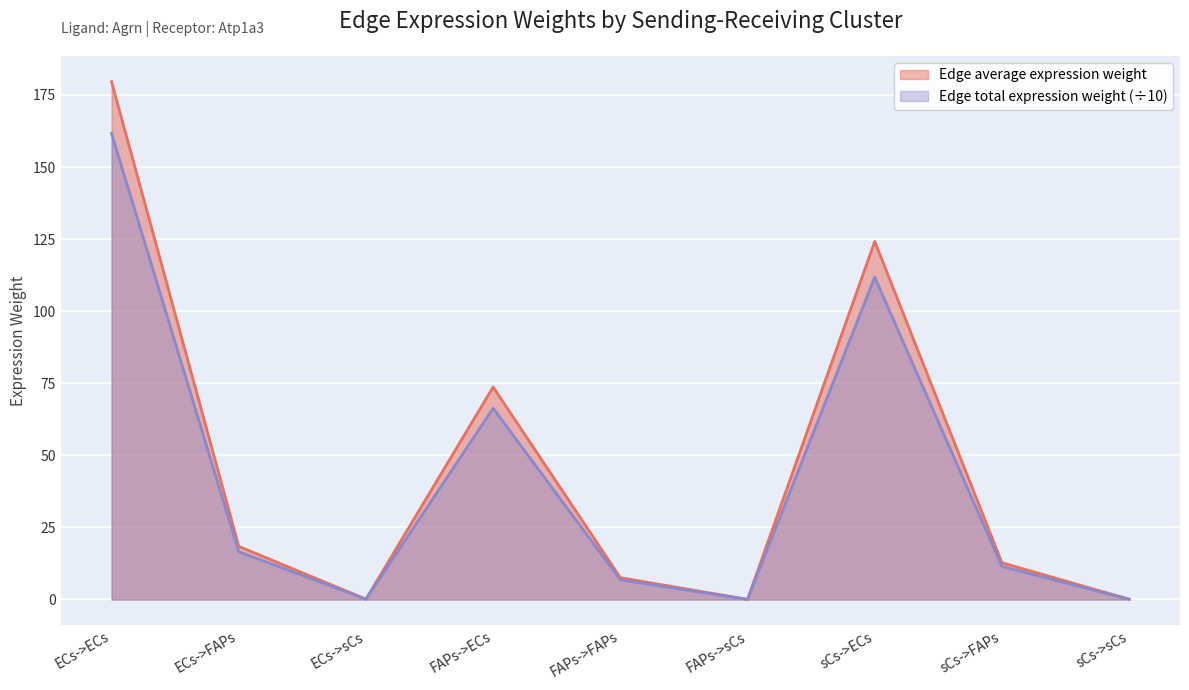

Which series has the largest total across all categories?

Edge average expression weight